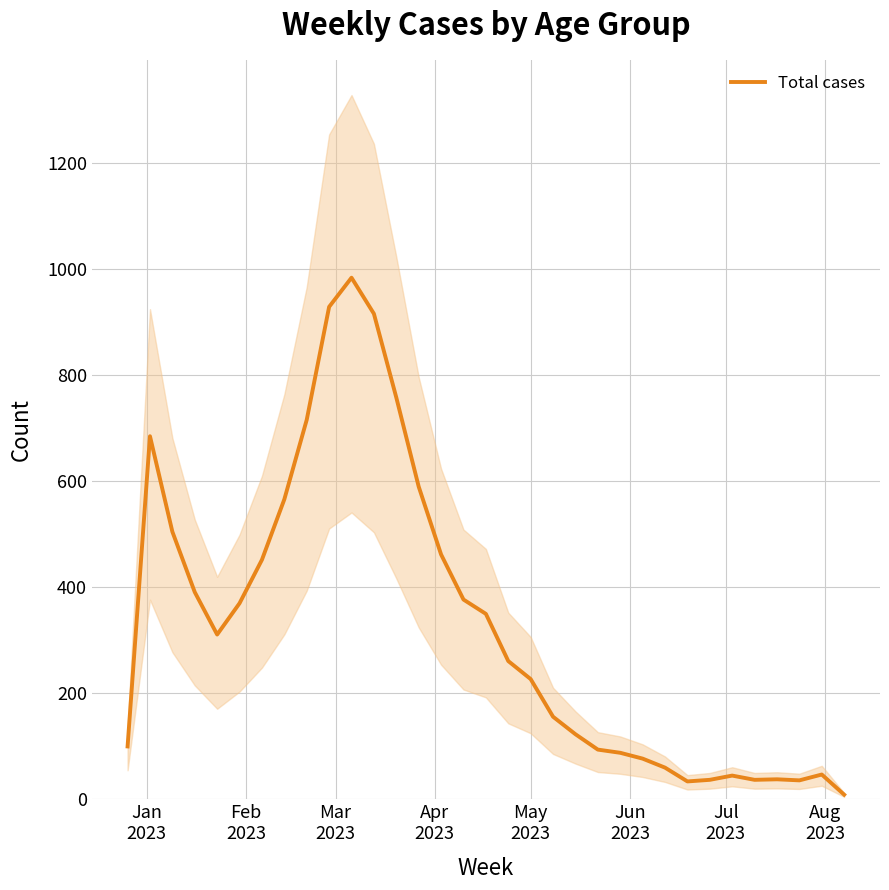

How many values are below 261?

16